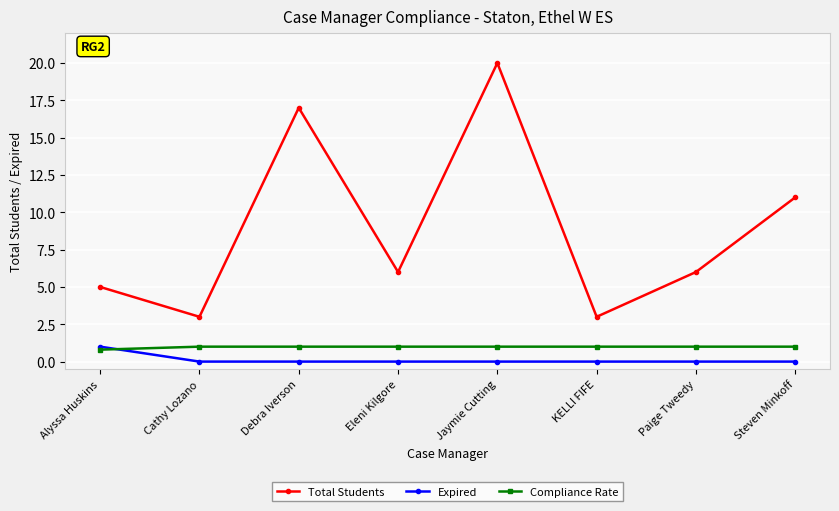

The value of Compliance Rate at Jaymie Cutting is 1.0. True or false?

True